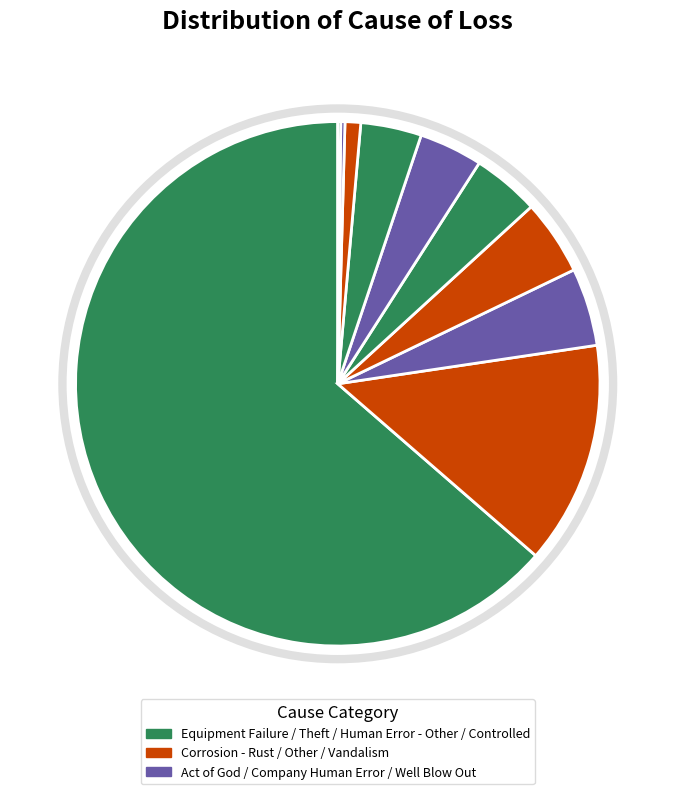

Rank the categories by value from lowest to highest.

Controlled, Well Blow Out, Vandalism, Human Error - Other, Company Human Error, Theft, Other, Act of God, Corrosion - Rust, Equipment Failure